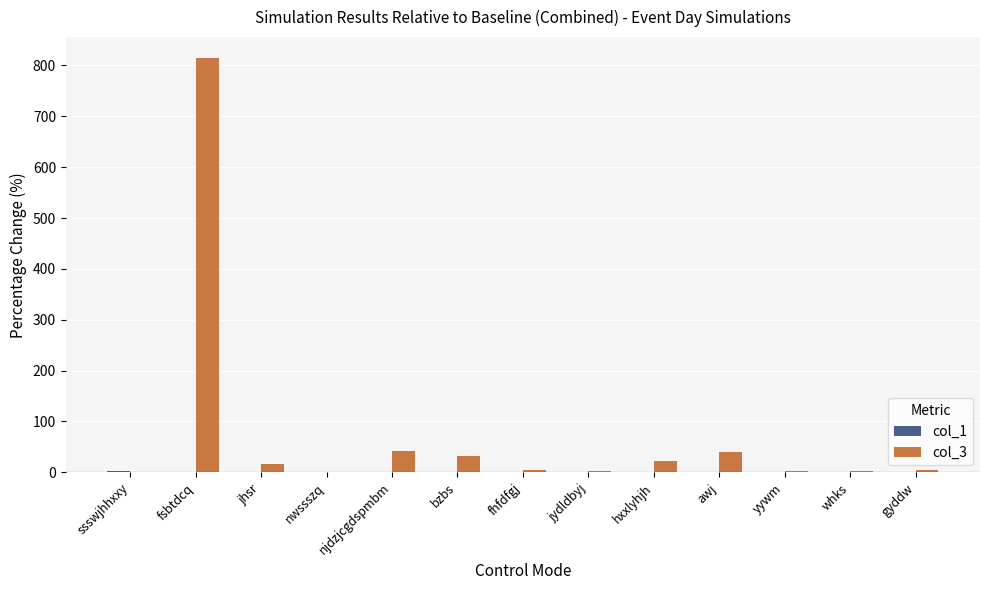

At which category does the chart reach its peak across all series?

fsbtdcq